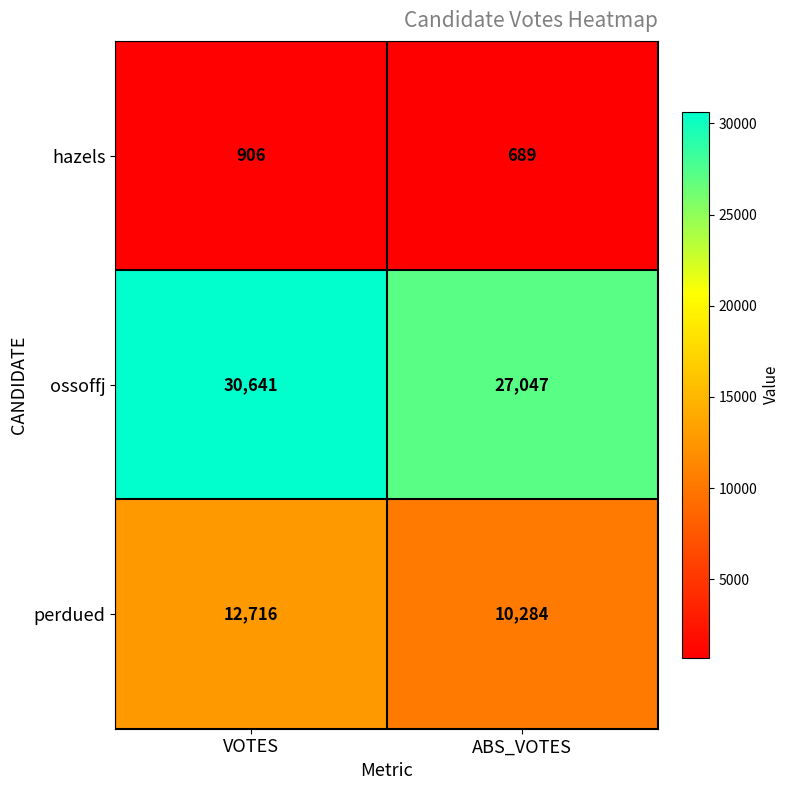

What is the highest value of the ossoffj series?

30641